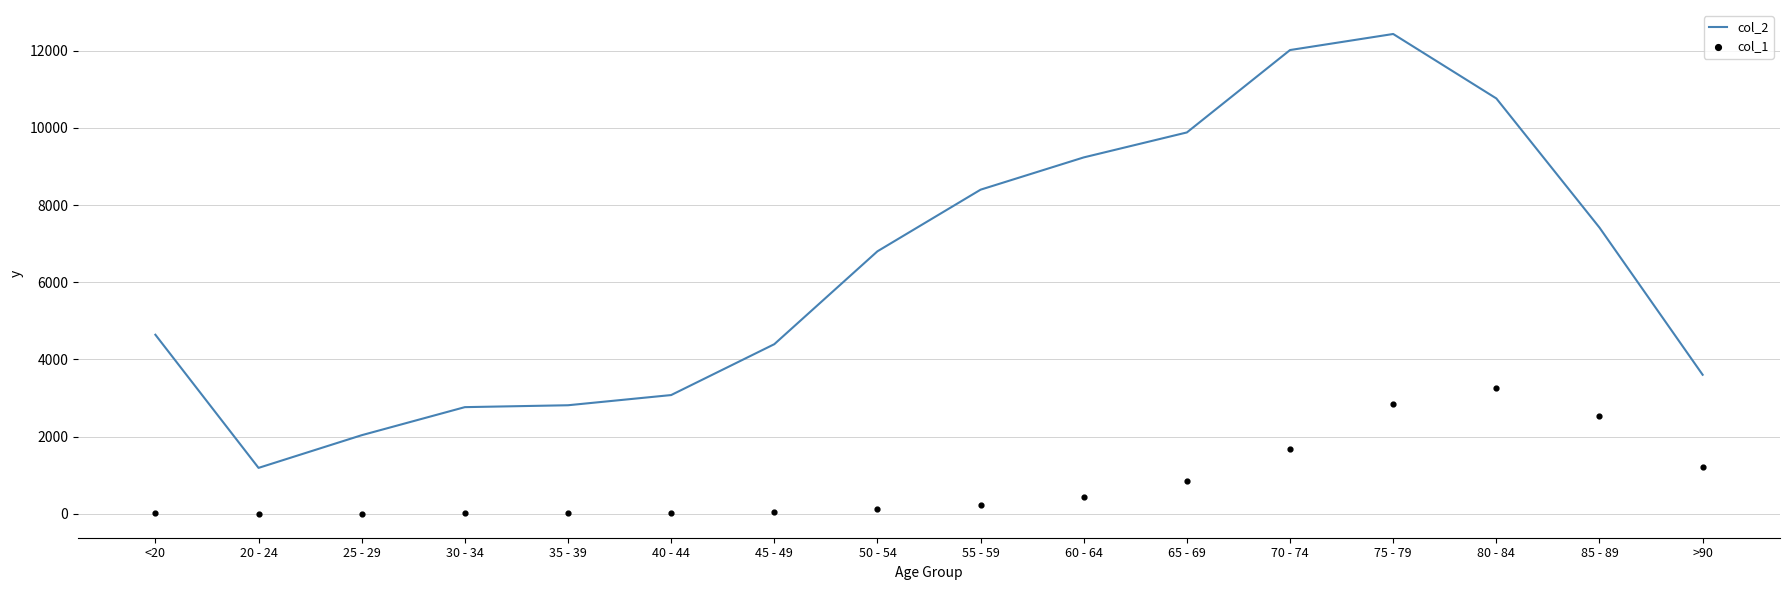

What are all the series names shown in the legend?

col_2, col_1